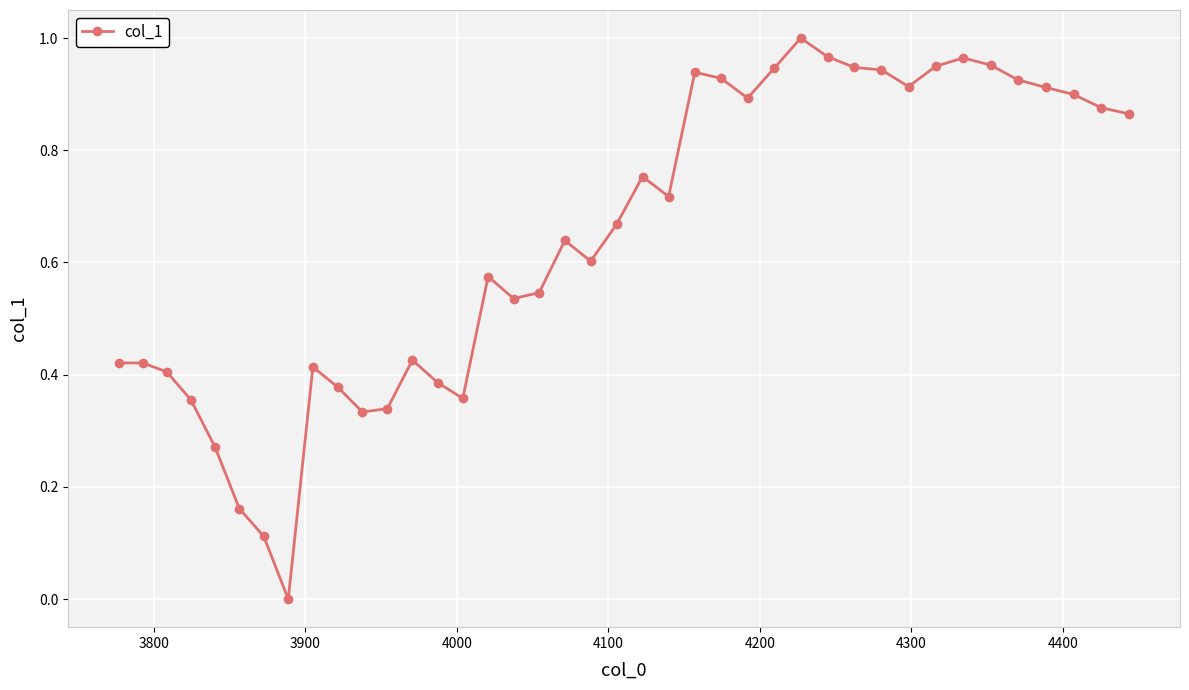

What is the average value?

0.6